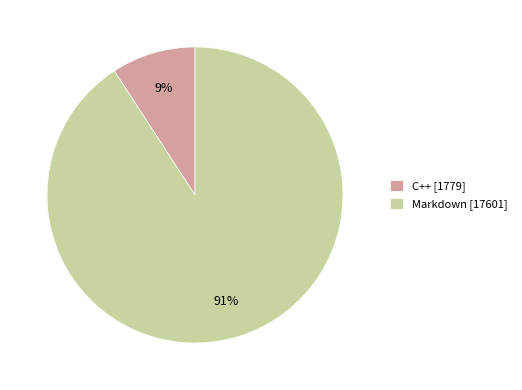

Between Markdown [17601] and C++ [1779], which is larger?

Markdown [17601]